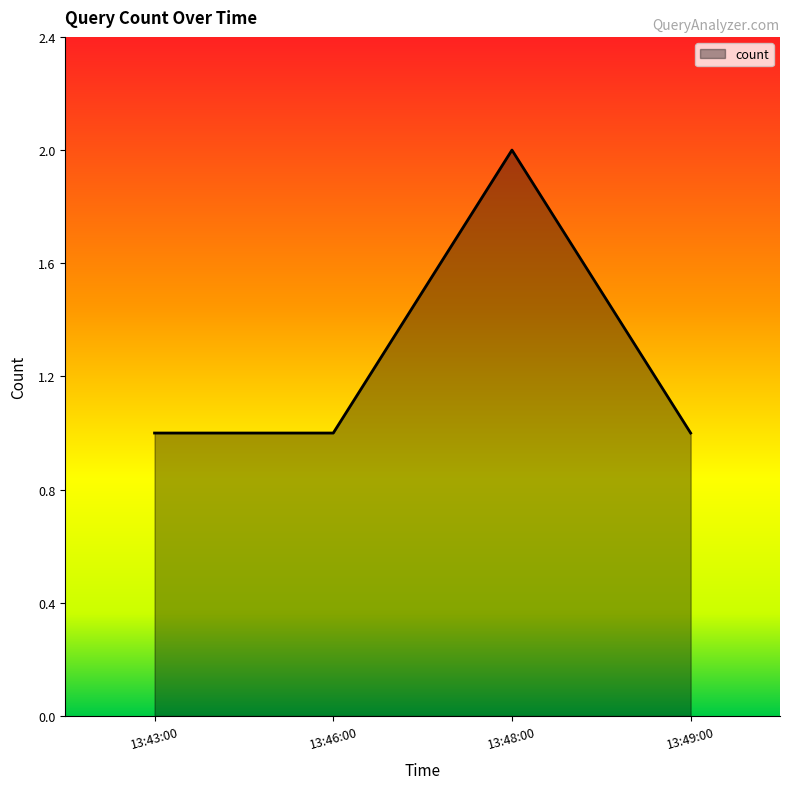

What position from the left is 13:49:00?

4